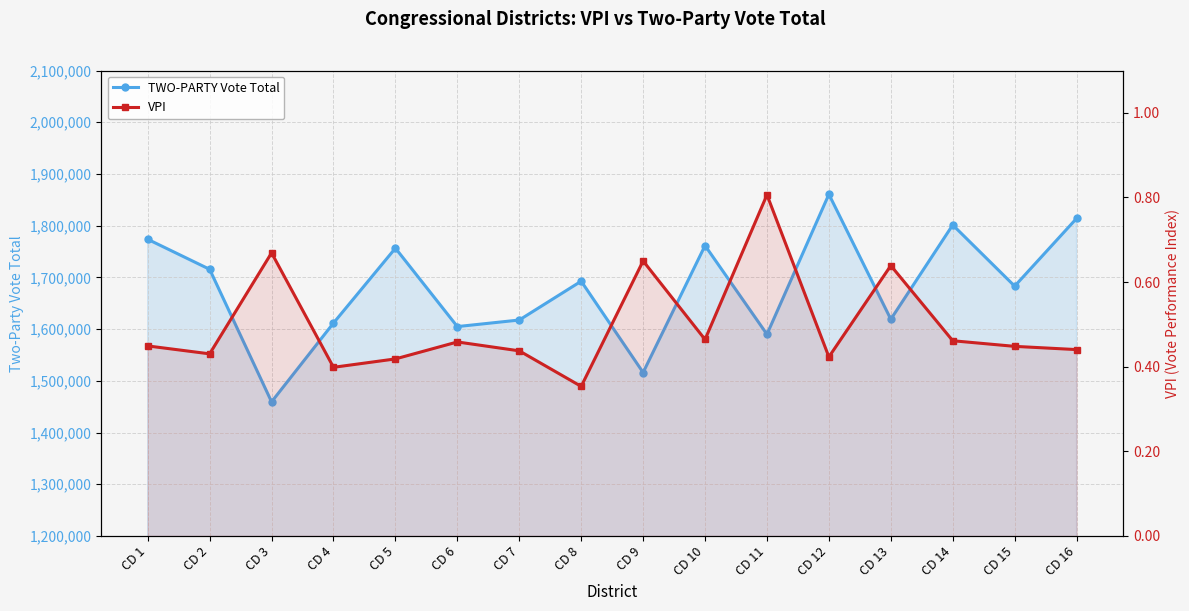

What is the sum of the VPI values at CD 7 and CD 16?

0.9